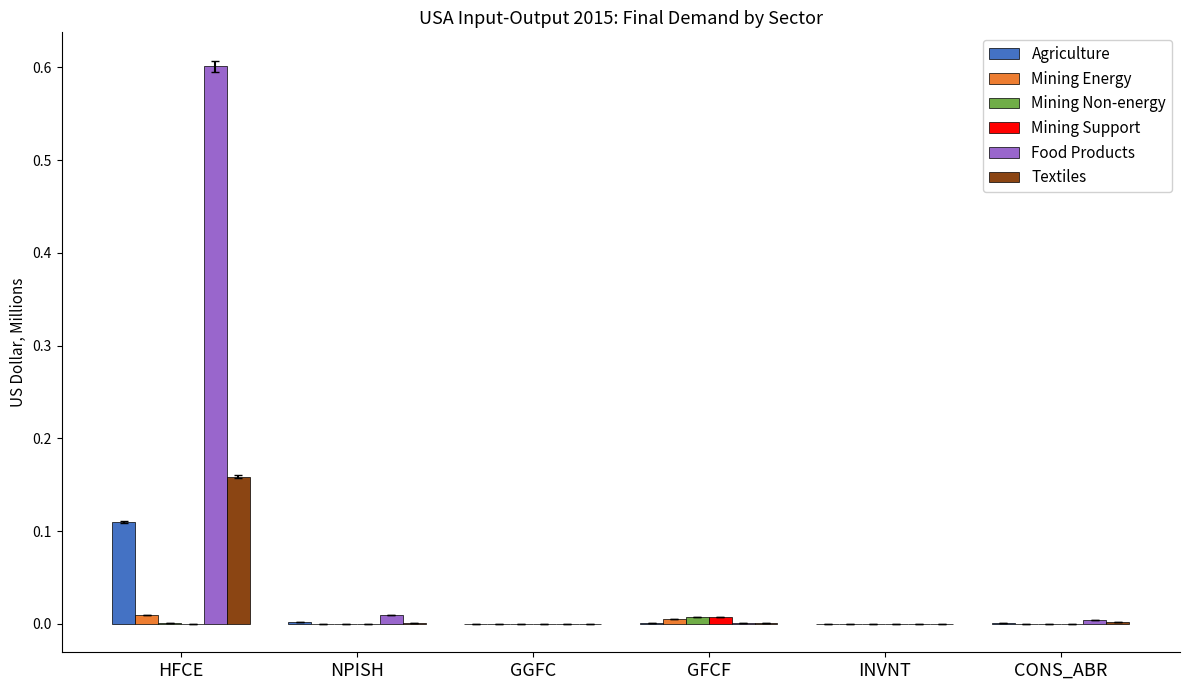

Are the bars horizontal?

No